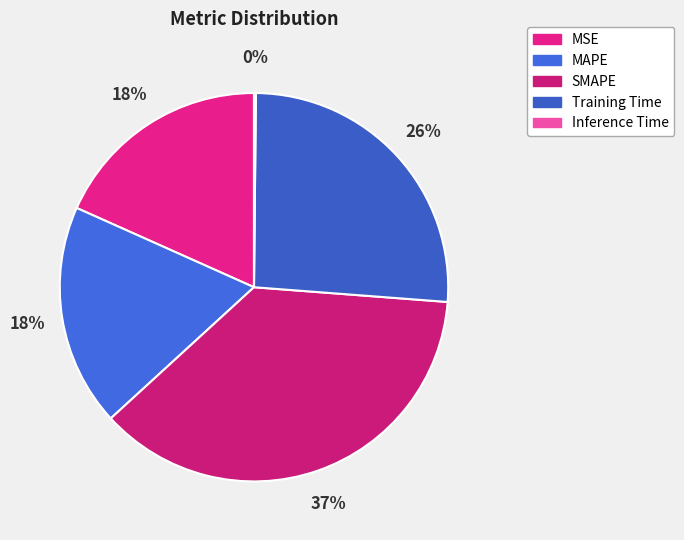

Count the number of slices in the pie.

5